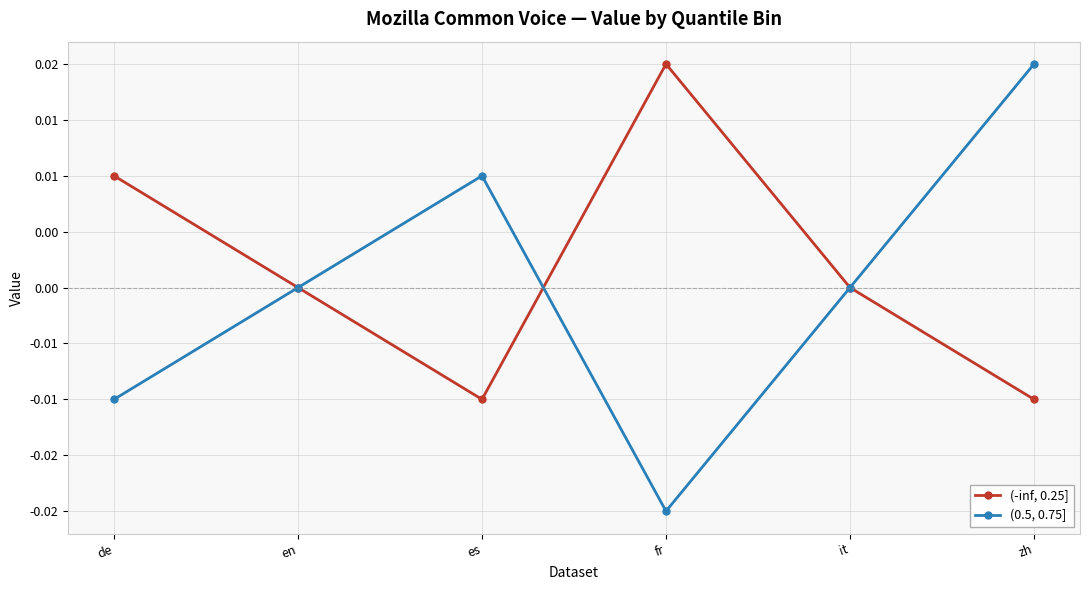

Is this an area chart (filled region under the line)?

No